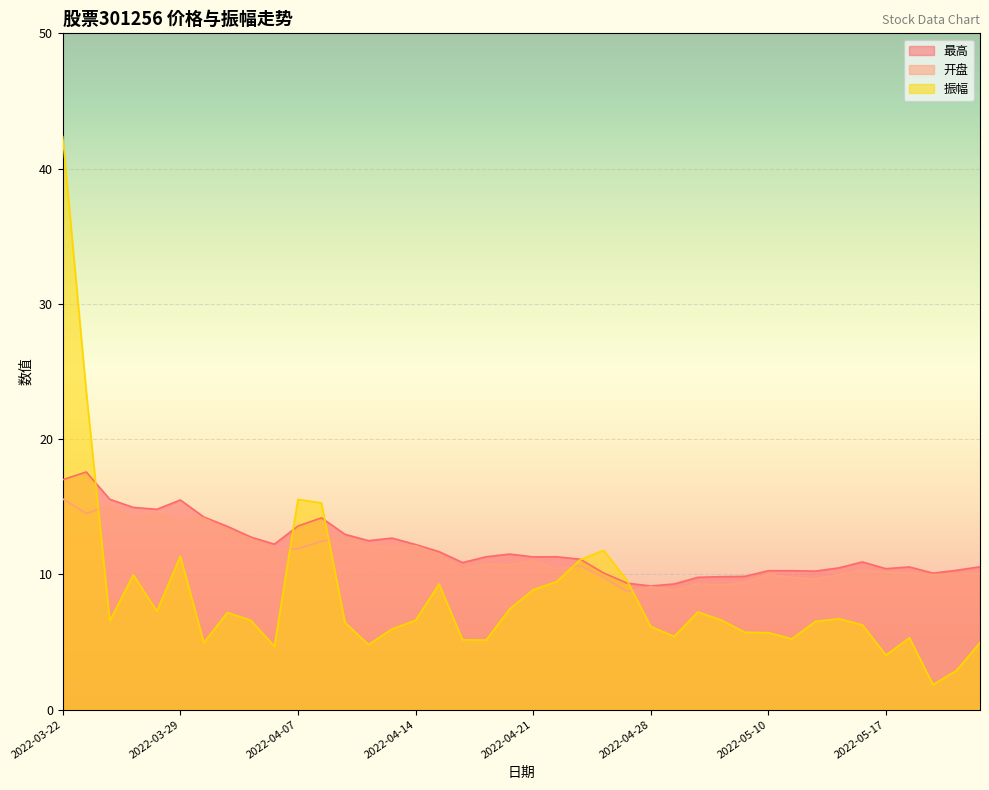

What value does the 振幅 series have at 2022-04-27?

9.5